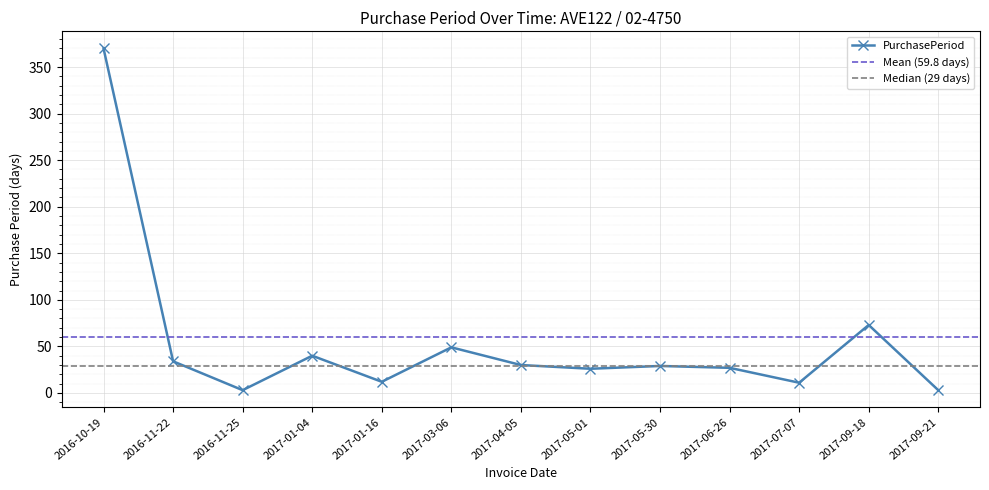

Is it true that the value at 2017-01-04 is 58?

False